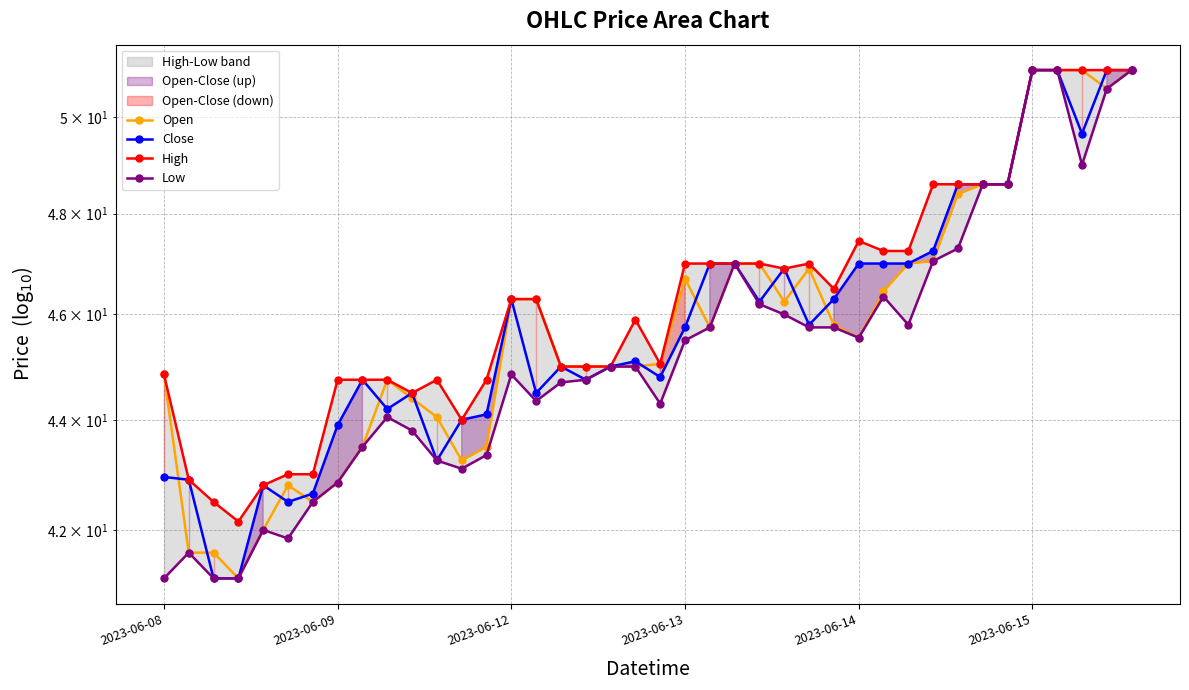

Where does the High series first go above 46?

2023-06-12